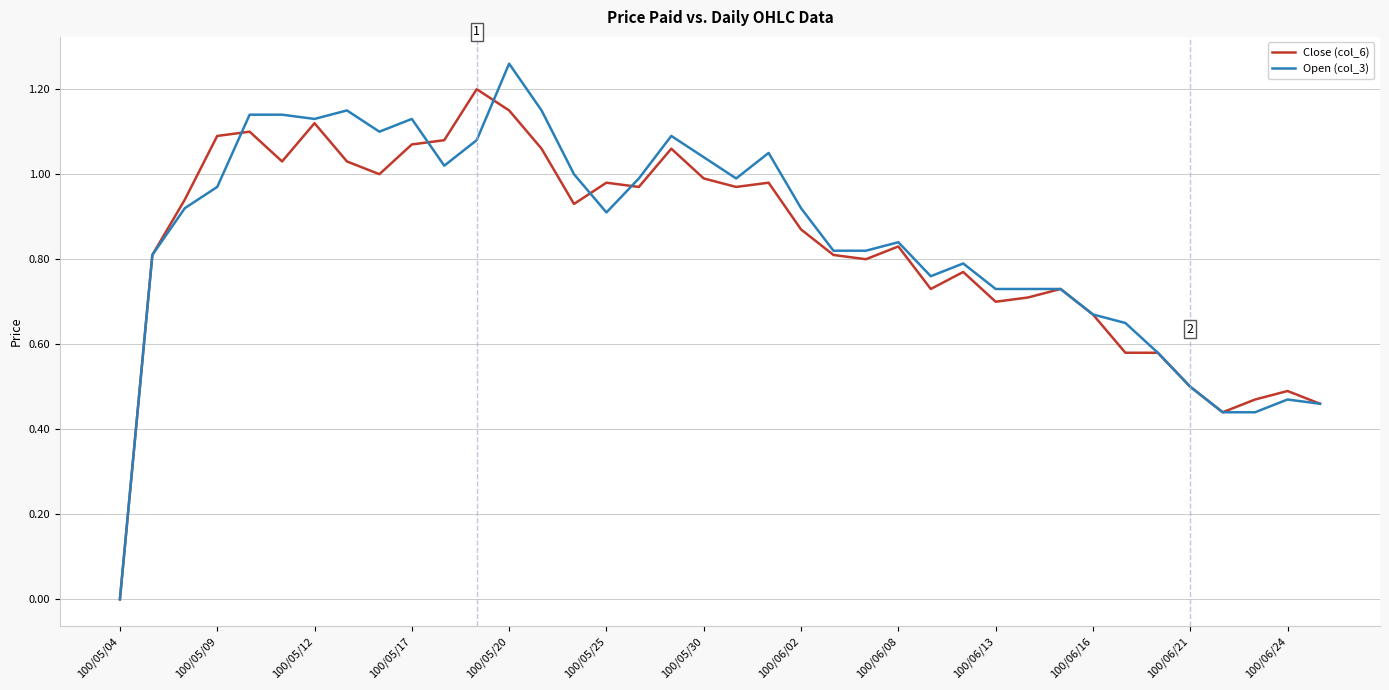

Which series has the widest spread of values?

Open (col_3)